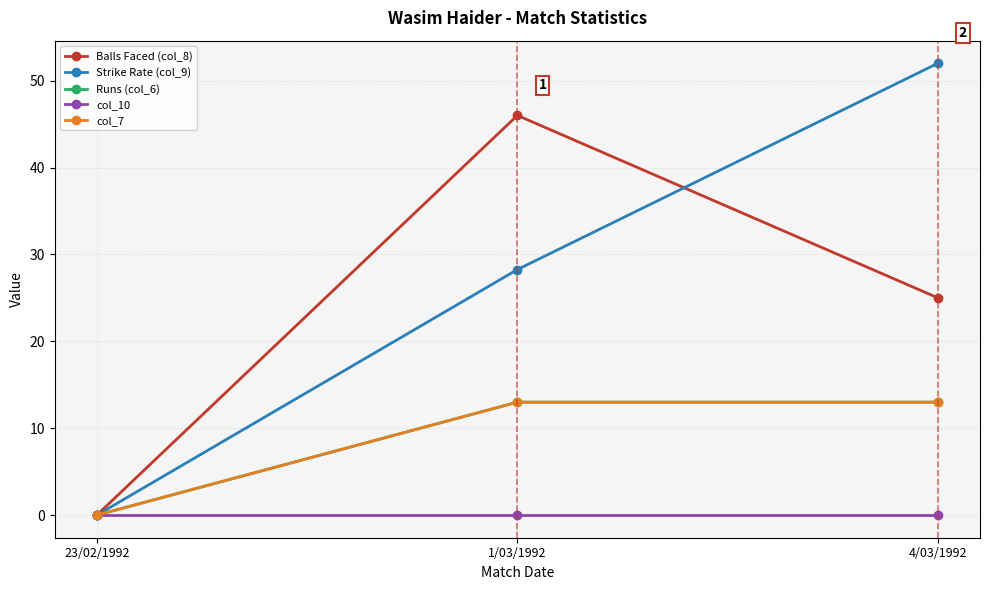

What is the total value across all series at 4/03/1992?

103.0